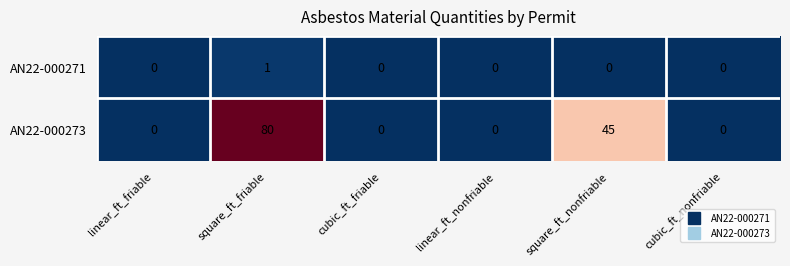

What is the greatest value displayed?

80